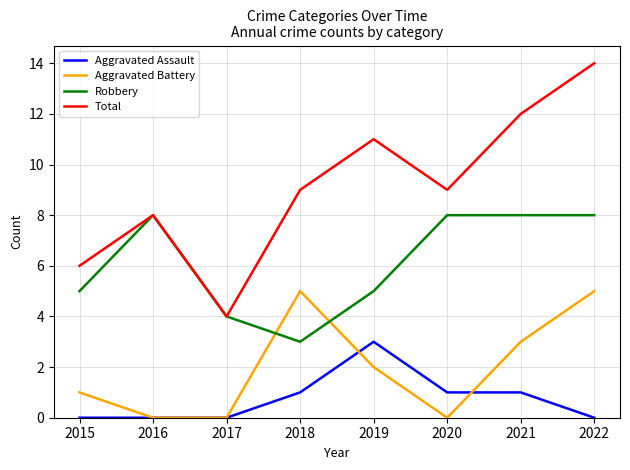

Which series ends up on top after the final intersection of Aggravated Battery and Robbery?

Robbery